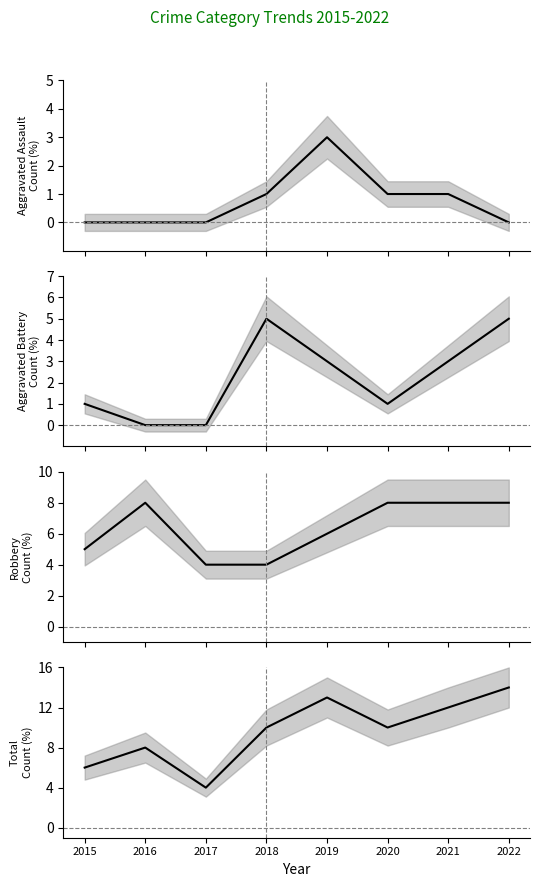

Rank the series by their average value, from highest to lowest.

Total, Robbery, Aggravated Battery, Aggravated Assault